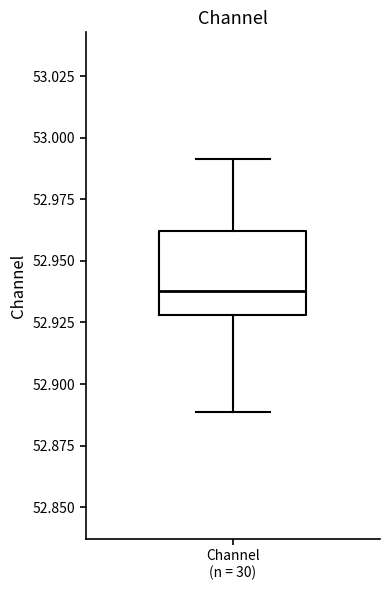

Read this box plot against the y-axis: the position of the median line, the range covered by the box, and the ends of both whiskers. The values are not printed on the chart, so give them approximately, as read against the axis.

median 52.94, box 52.93 to 52.96, whiskers 52.89 to 52.99